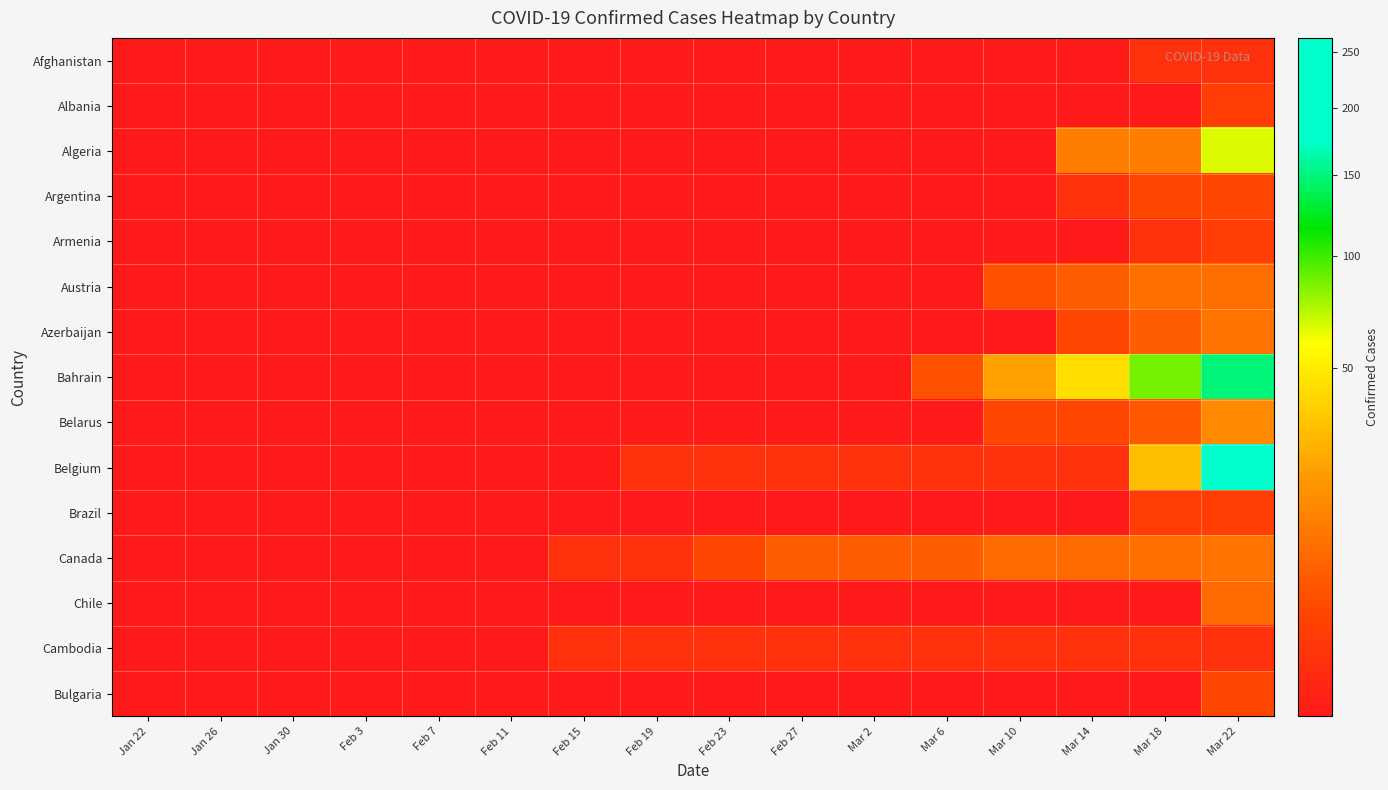

How many series are shown in this chart?

15